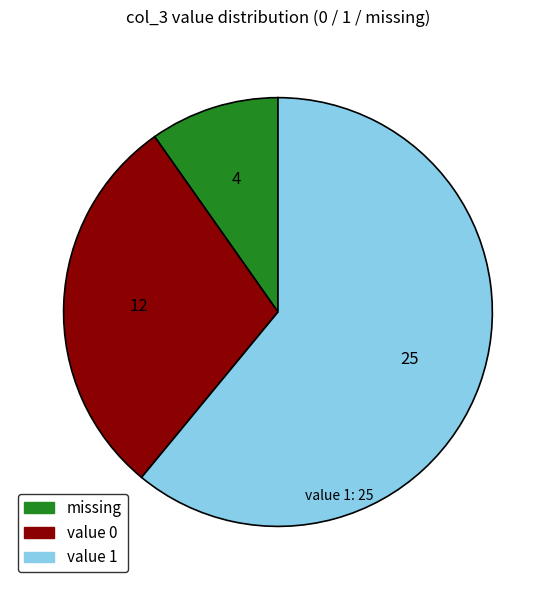

Does any single category account for the majority?

Yes